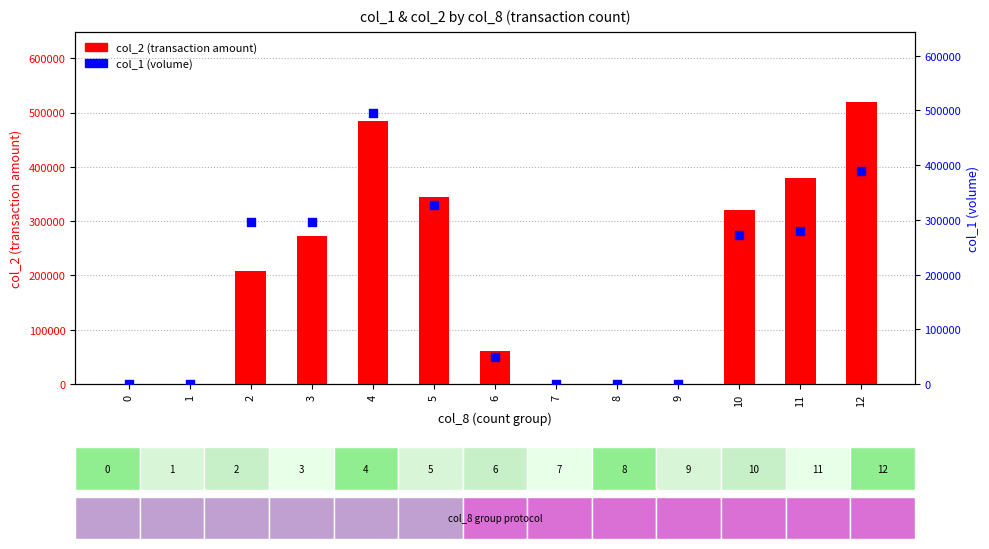

Which series contains the lowest Y value?

col_2 (transaction amount)